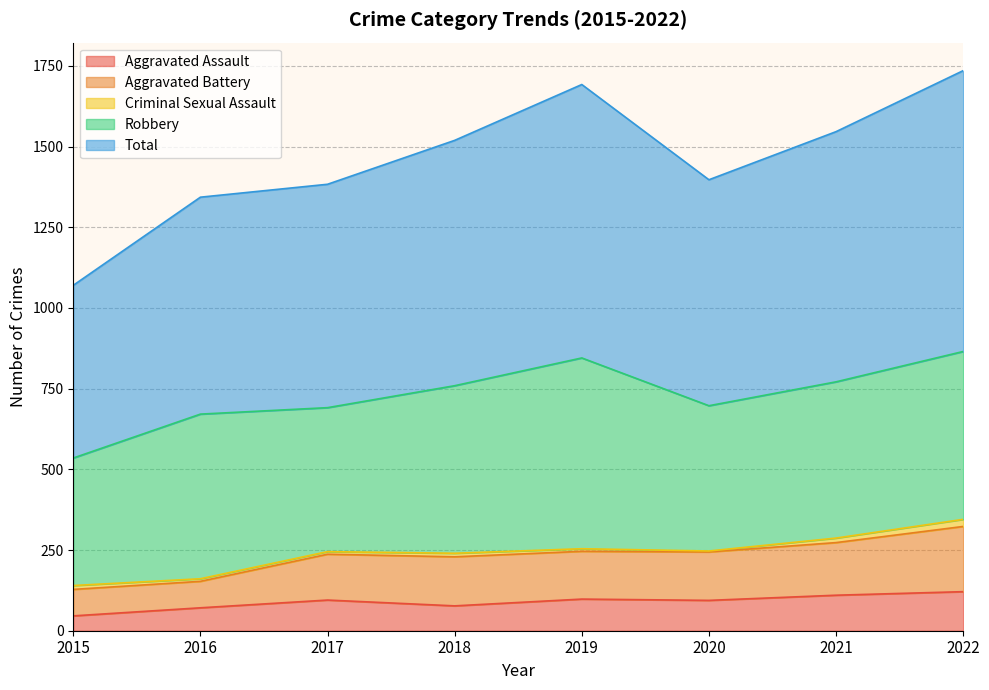

In Aggravated Battery, how many points are lower than both neighbors (excluding endpoints)?

2